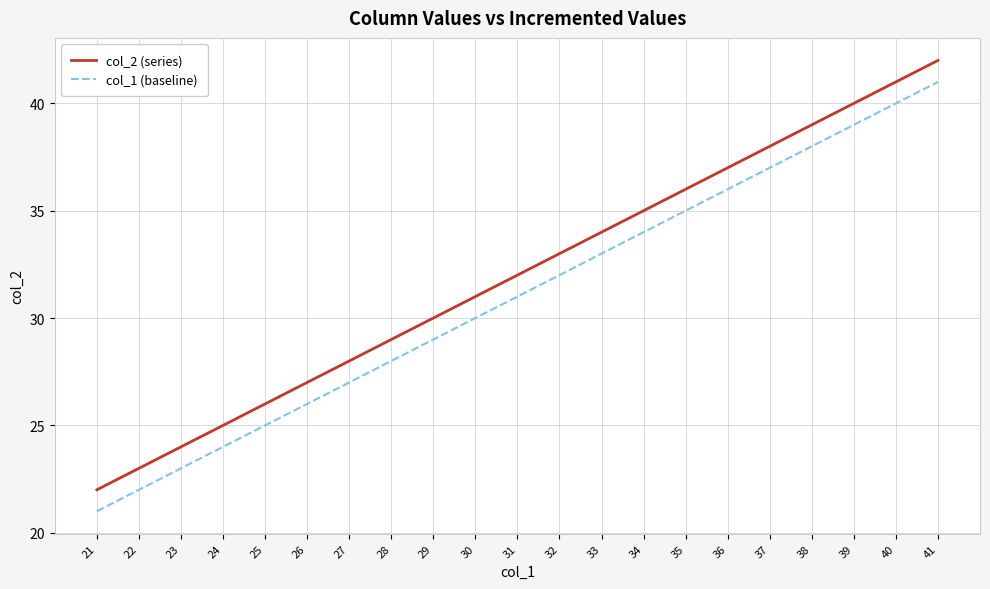

Rank the series by their maximum value, from highest to lowest.

col_2 (series), col_1 (baseline)